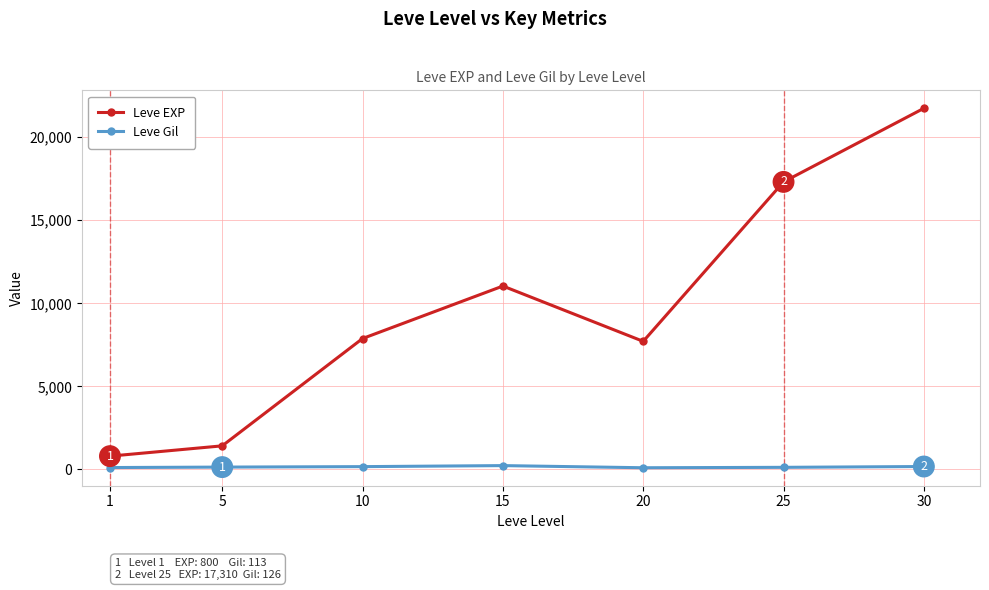

At which category does Leve EXP reach its first local peak?

15